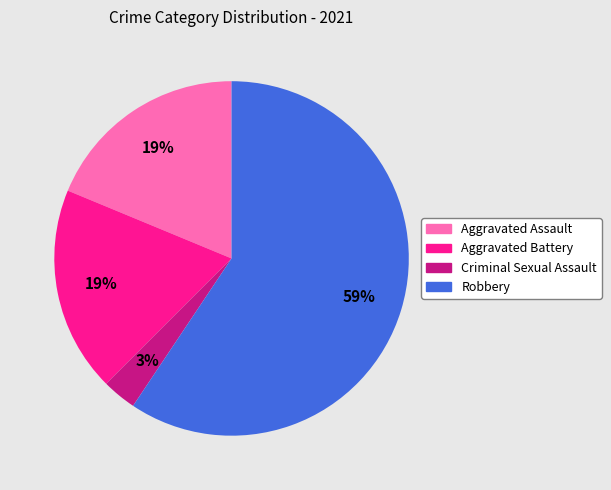

Count the number of slices in the pie.

4